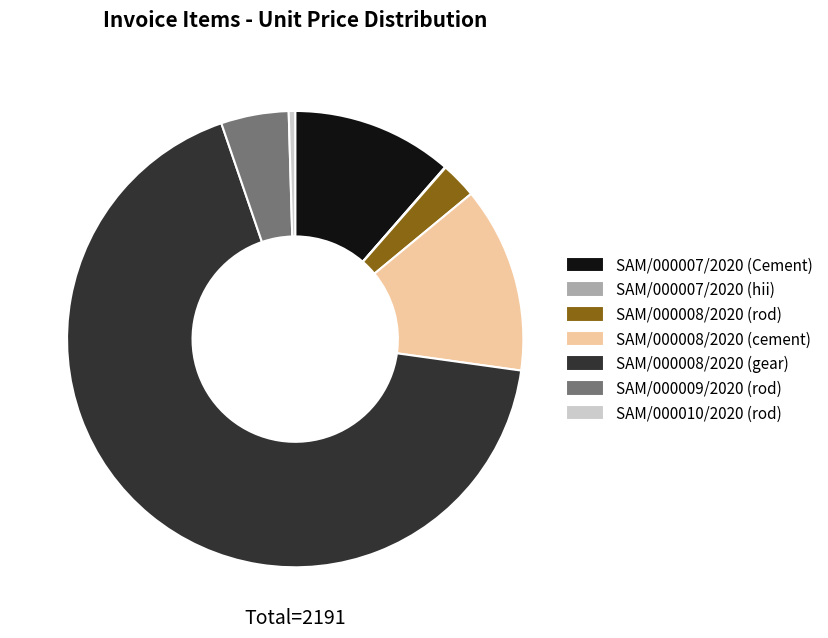

Which category has the biggest portion of the pie?

SAM/000008/2020 (gear)